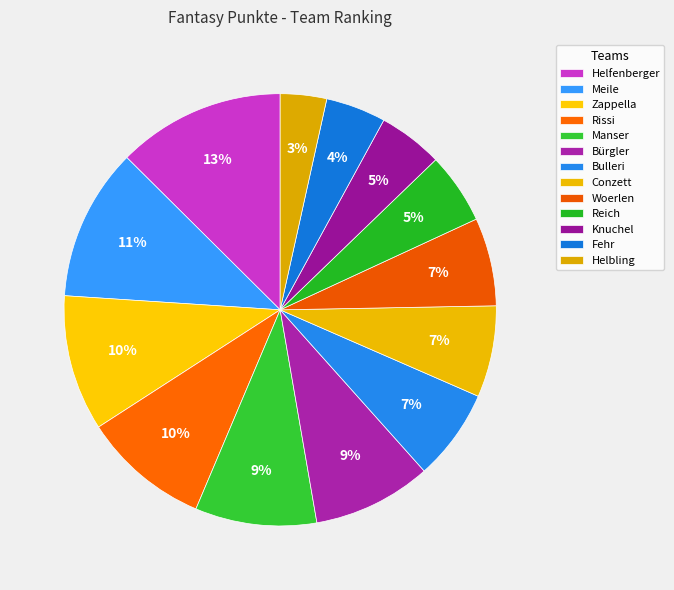

Which category has the smallest portion of the pie?

Helbling